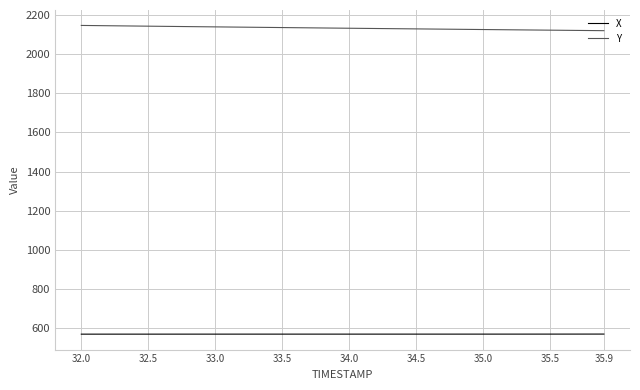

True or false: Y and X intersect in this chart.

False